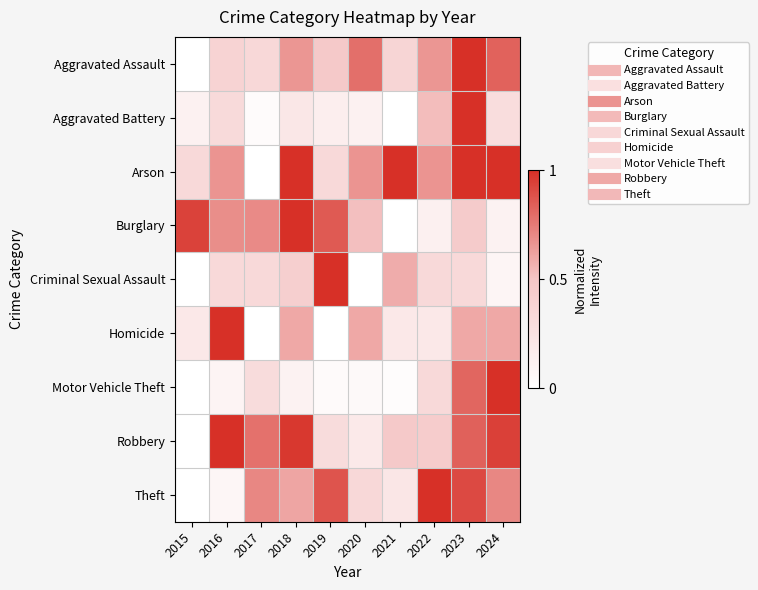

Reading right to left, what are all the values shown in this chart?

Aggravated Assault: 2024=0.8	2023=1.0	2022=0.7	2021=0.4	2020=0.8	2019=0.5	2018=0.7	2017=0.3	2016=0.4	2015=0.0
Aggravated Battery: 2024=0.3	2023=1.0	2022=0.5	2021=0.0	2020=0.1	2019=0.1	2018=0.2	2017=0.0	2016=0.3	2015=0.1
Arson: 2024=1.0	2023=1.0	2022=0.7	2021=1.0	2020=0.7	2019=0.3	2018=1.0	2017=0.0	2016=0.7	2015=0.3
Burglary: 2024=0.1	2023=0.5	2022=0.1	2021=0.0	2020=0.5	2019=0.9	2018=1.0	2017=0.7	2016=0.7	2015=0.9
Criminal Sexual Assault: 2024=0.1	2023=0.3	2022=0.3	2021=0.6	2020=0.0	2019=1.0	2018=0.4	2017=0.3	2016=0.3	2015=0.0
Homicide: 2024=0.6	2023=0.6	2022=0.2	2021=0.2	2020=0.6	2019=0.0	2018=0.6	2017=0.0	2016=1.0	2015=0.2
Motor Vehicle Theft: 2024=1.0	2023=0.8	2022=0.3	2021=0.0	2020=0.1	2019=0.0	2018=0.1	2017=0.3	2016=0.1	2015=0.0
Robbery: 2024=0.9	2023=0.8	2022=0.4	2021=0.5	2020=0.2	2019=0.3	2018=1.0	2017=0.8	2016=1.0	2015=0.0
Theft: 2024=0.7	2023=0.9	2022=1.0	2021=0.2	2020=0.3	2019=0.9	2018=0.6	2017=0.7	2016=0.1	2015=0.0